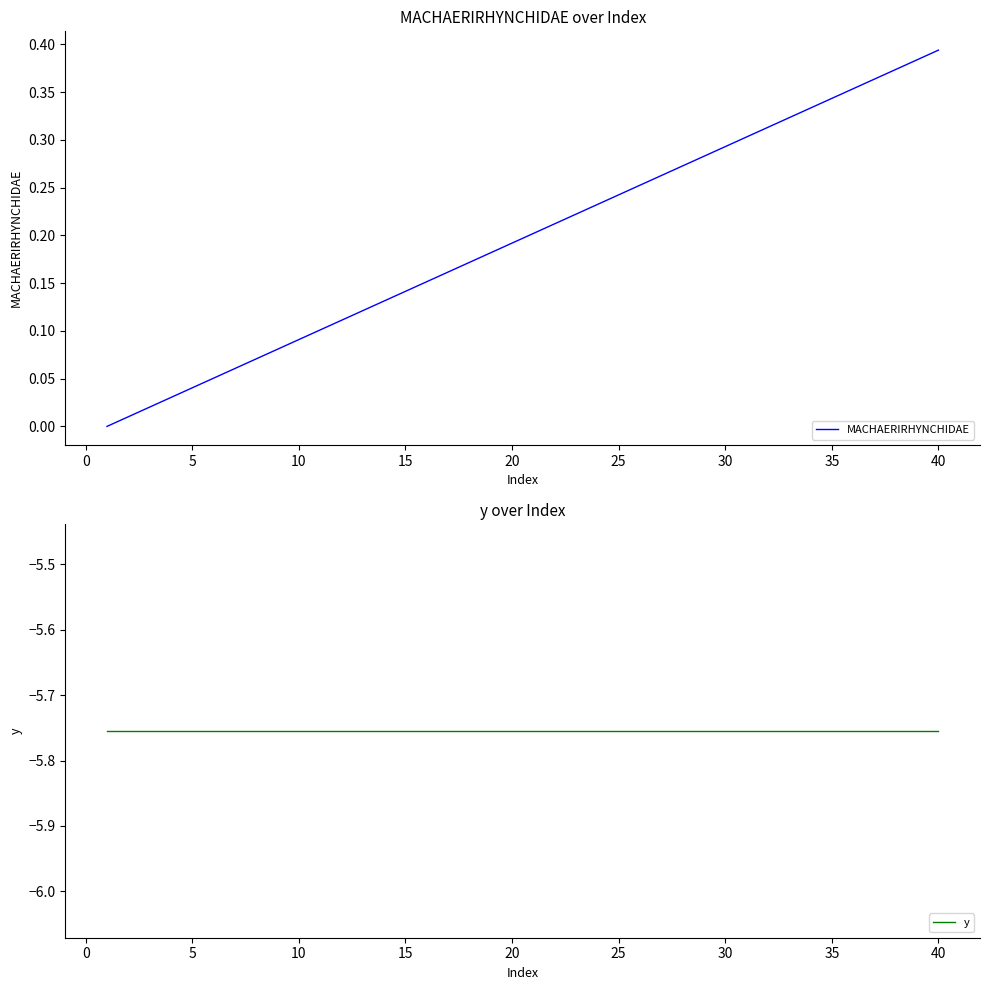

What is the smallest value displayed?

-5.8